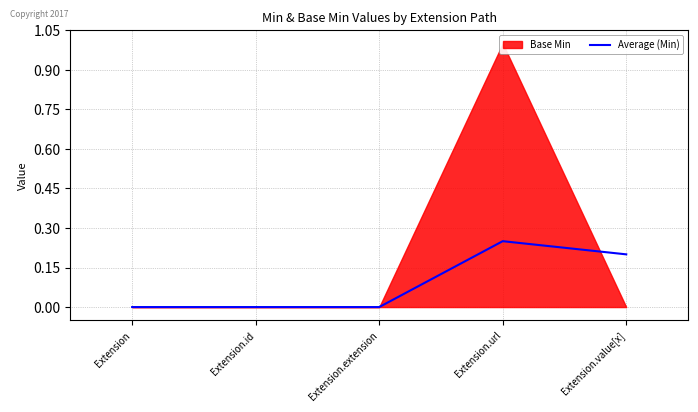

Is it true that Average (Min) equals 0.4 at Extension.url?

False